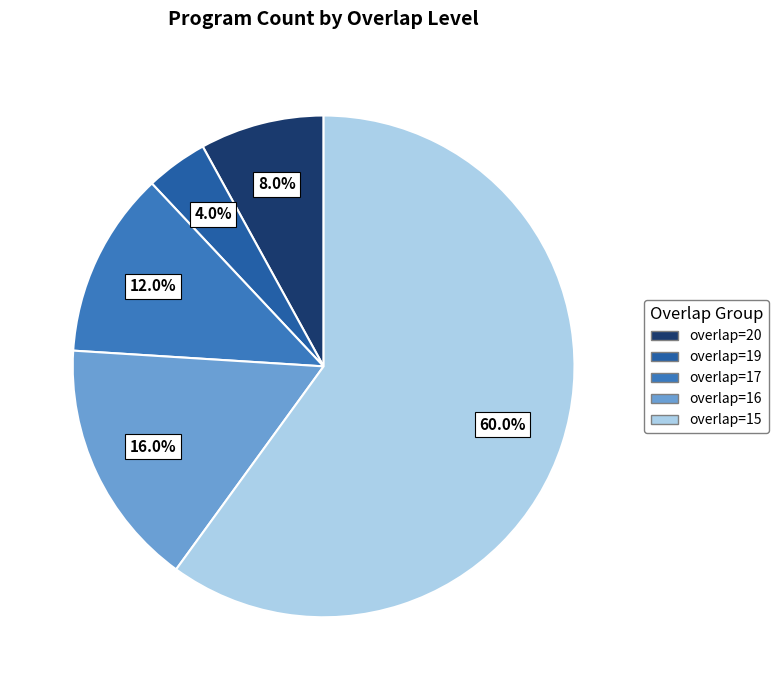

How much of the chart is everything except overlap=15?

40.0%